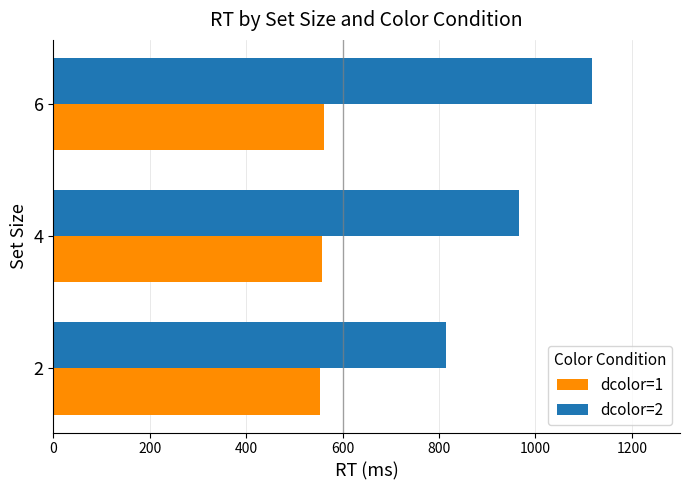

Which series has the largest range (max minus min)?

dcolor=2